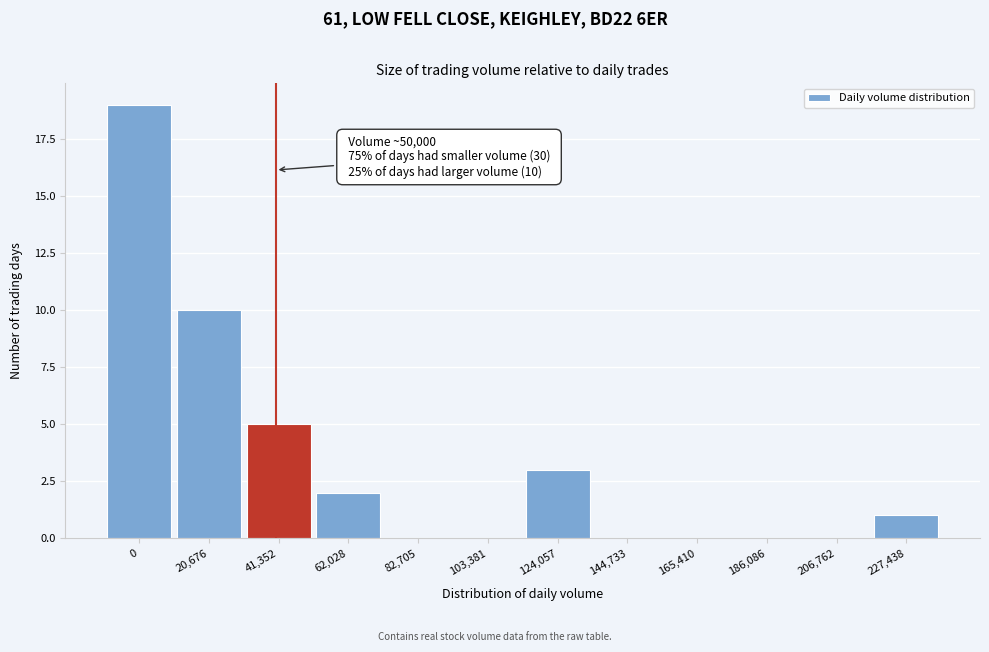

Reading left to right, transcribe all the data shown in this chart.

0=19	20,676=10	41,352=5	62,028=2	82,705=0	103,381=0	124,057=3	144,733=0	165,410=0	186,086=0	206,762=0	227,438=1